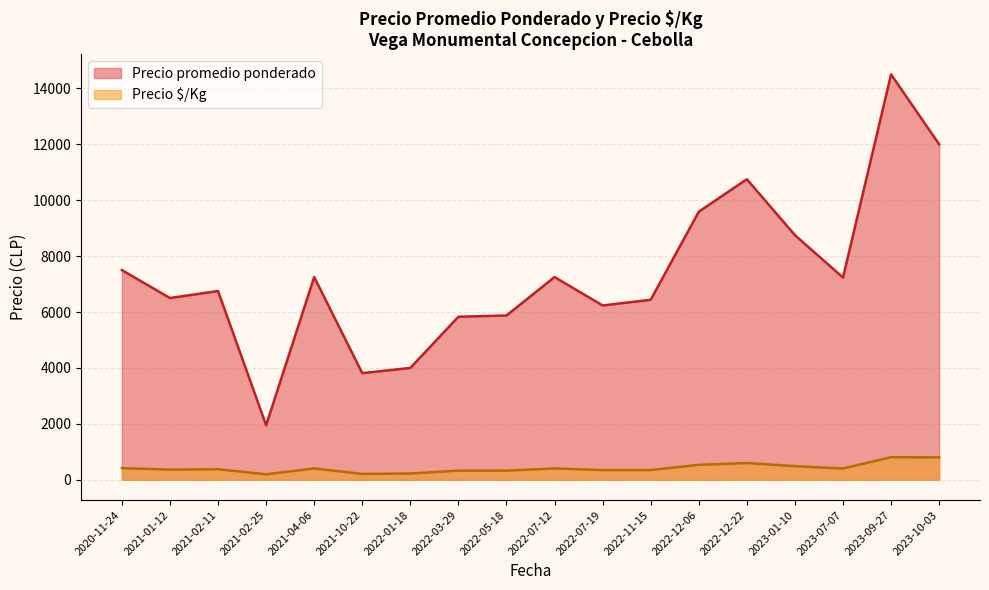

What are all the series names shown in the legend?

Precio promedio ponderado, Precio $/Kg